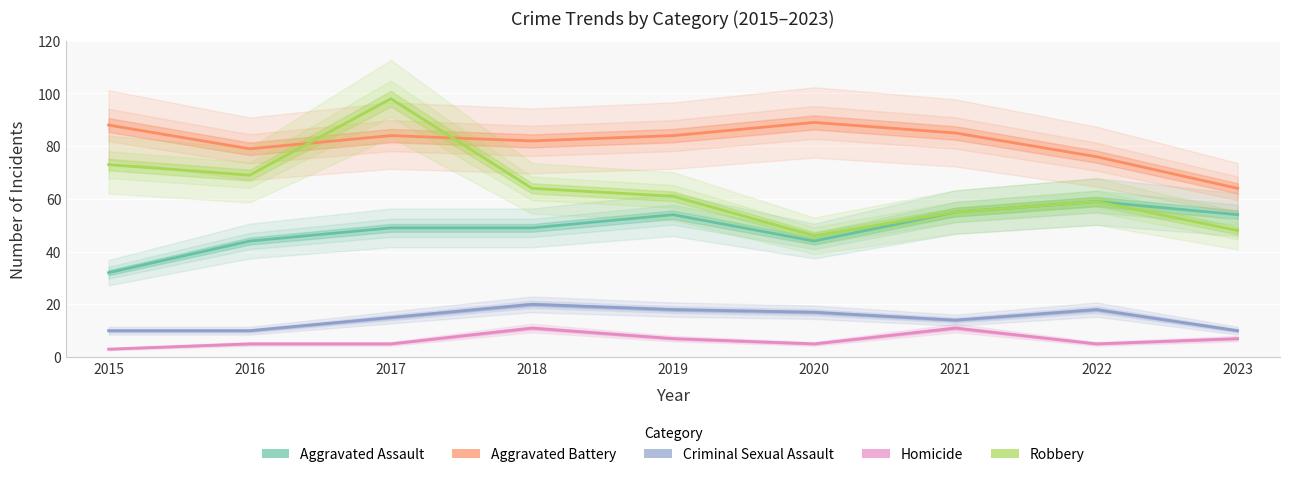

How many values in the Criminal Sexual Assault series are below 15?

4